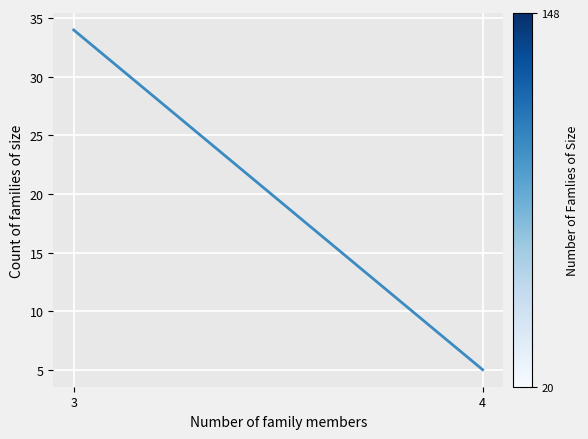

What is the value of the 1st point from the left?

34